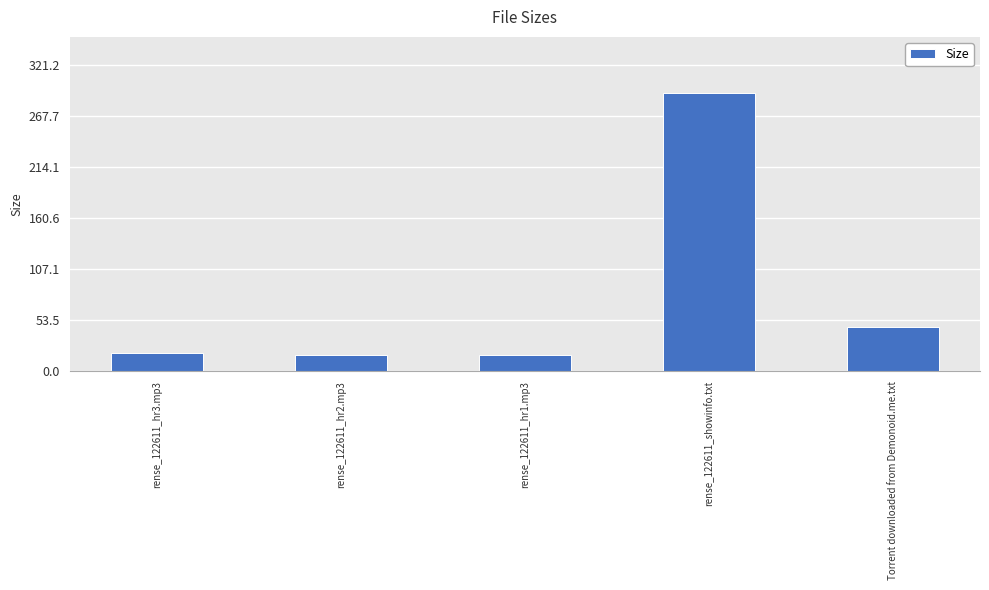

The chart shows a value of 292.0 at rense_122611_showinfo.txt. True or false?

True